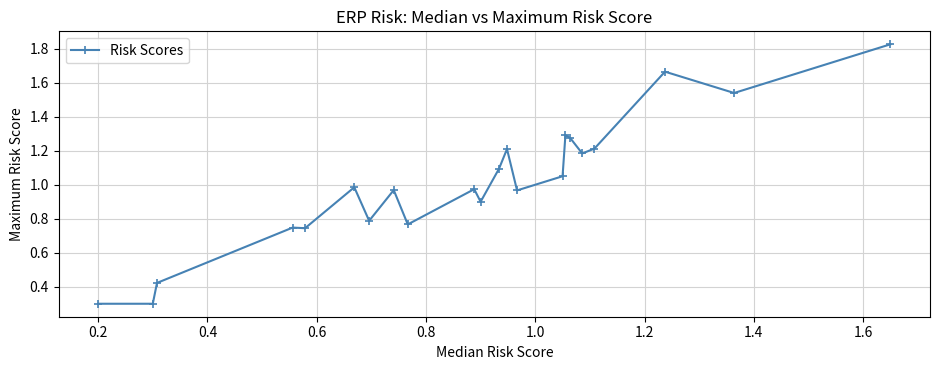

How many series are shown in this chart?

1